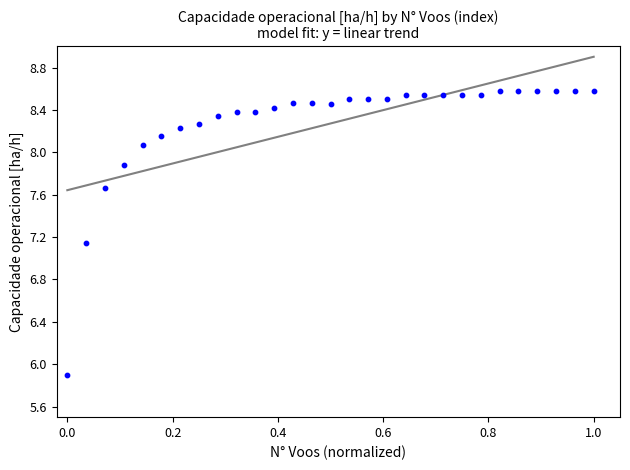

What is the range of X values (max minus min)?

1.0